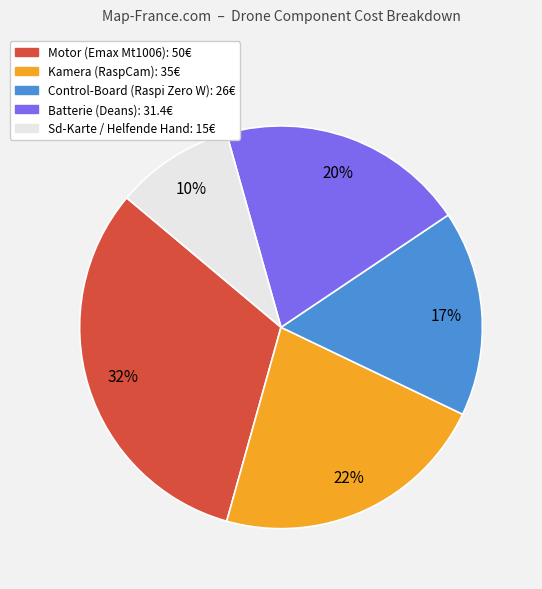

Count the number of slices in the pie.

5